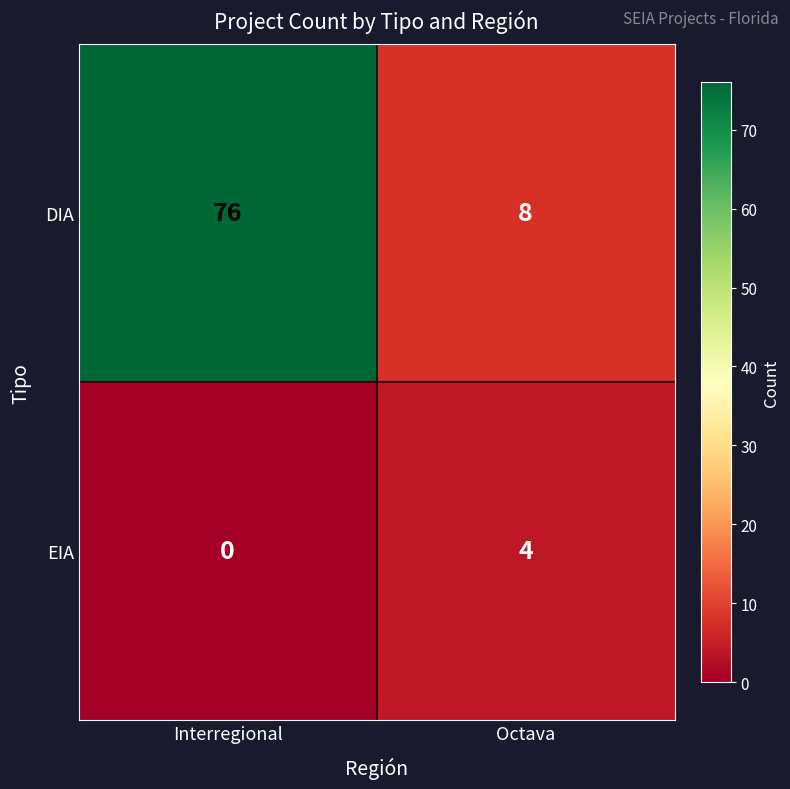

What is the difference between the maximum and minimum values in the EIA series?

4